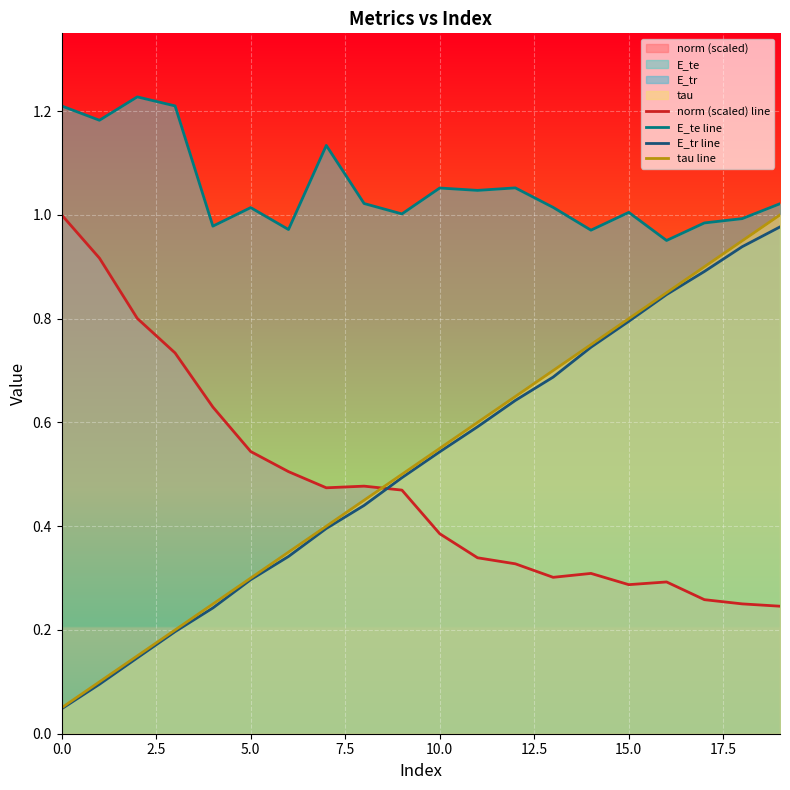

Reading right to left, extract all data points from this chart.

norm (scaled) line: 0.2	0.3	0.3	0.3	0.3	0.3	0.3	0.3	0.3	0.4	0.5	0.5	0.5	0.5	0.5	0.6	0.7	0.8	0.9	1.0
E_te line: 1.0	1.0	1.0	1.0	1.0	1.0	1.0	1.1	1.0	1.1	1.0	1.0	1.1	1.0	1.0	1.0	1.2	1.2	1.2	1.2
E_tr line: 1.0	0.9	0.9	0.8	0.8	0.7	0.7	0.6	0.6	0.5	0.5	0.4	0.4	0.3	0.3	0.2	0.2	0.1	0.1	0.0
tau line: 1.0	0.9	0.9	0.8	0.8	0.8	0.7	0.7	0.6	0.6	0.5	0.5	0.4	0.3	0.3	0.2	0.2	0.1	0.1	0.1